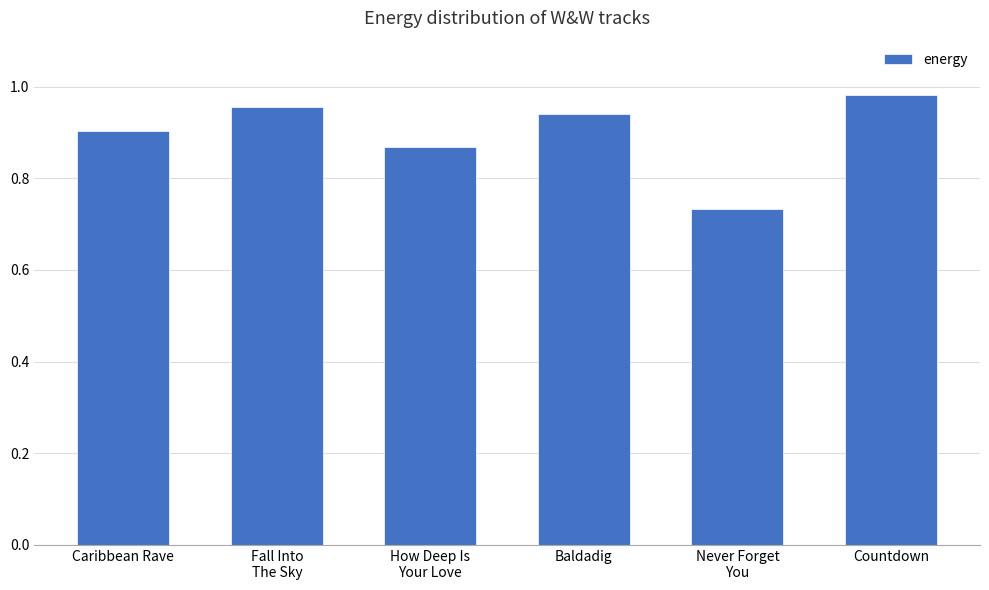

The value at Countdown is 1.7. True or false?

False